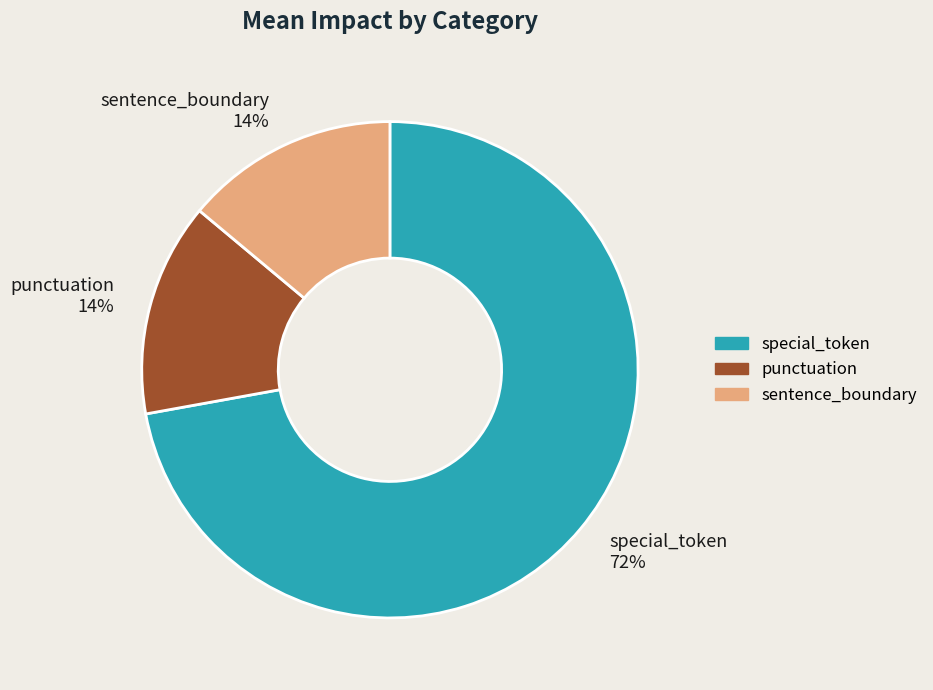

Is the sum of punctuation and sentence_boundary greater than half?

No